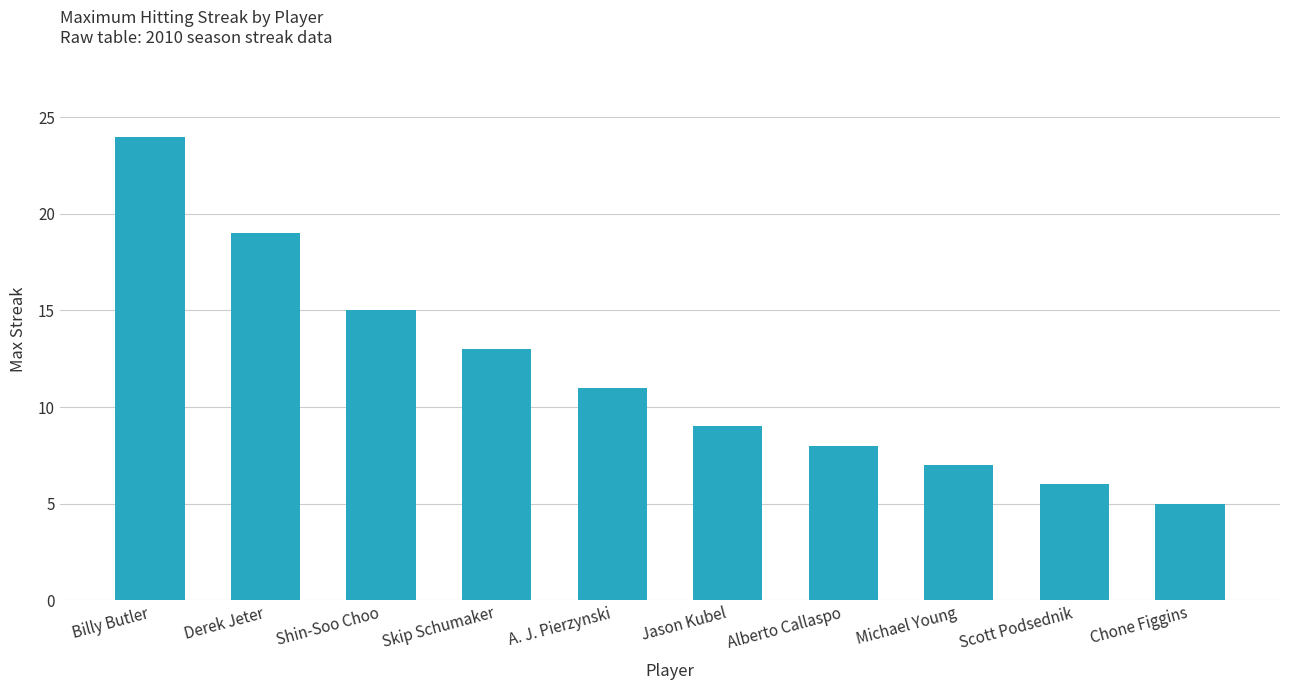

Approximately how many times larger is the value at Scott Podsednik compared to Derek Jeter?

0.3